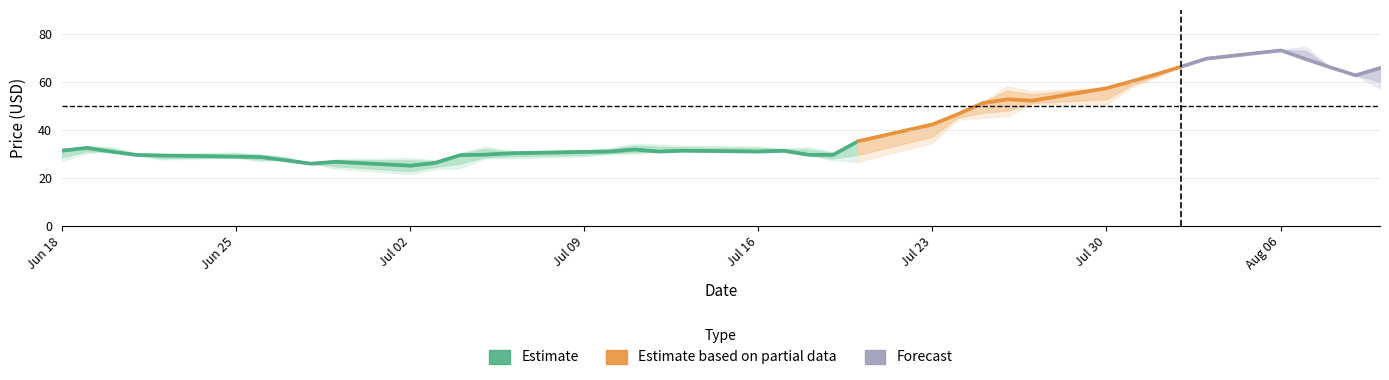

What is the value of the High point at the 37th from the left?

73.0